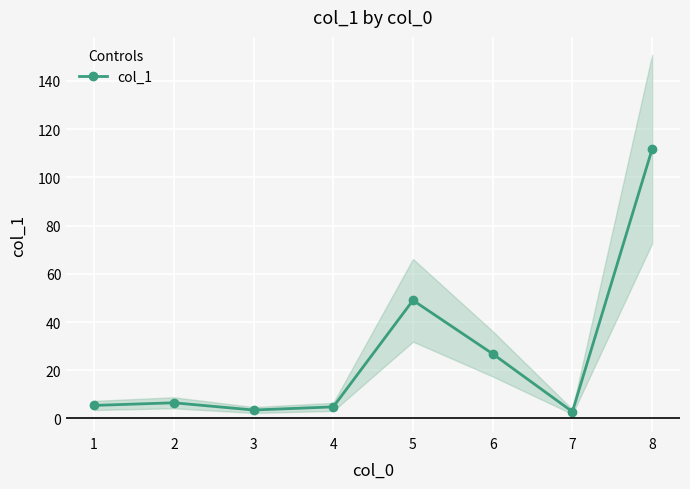

Is this an area chart (filled region under the line)?

No